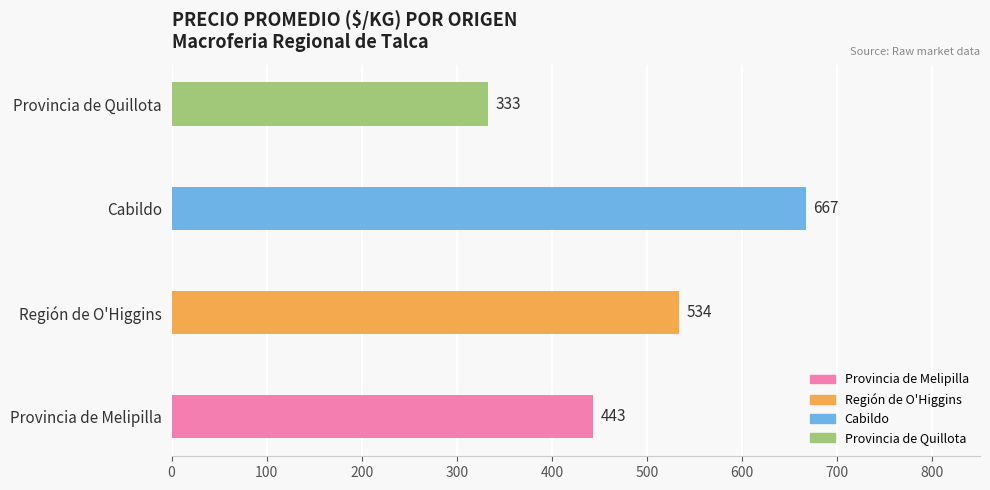

Reading bottom to top, transcribe all the data shown in this chart.

443	534	667	333